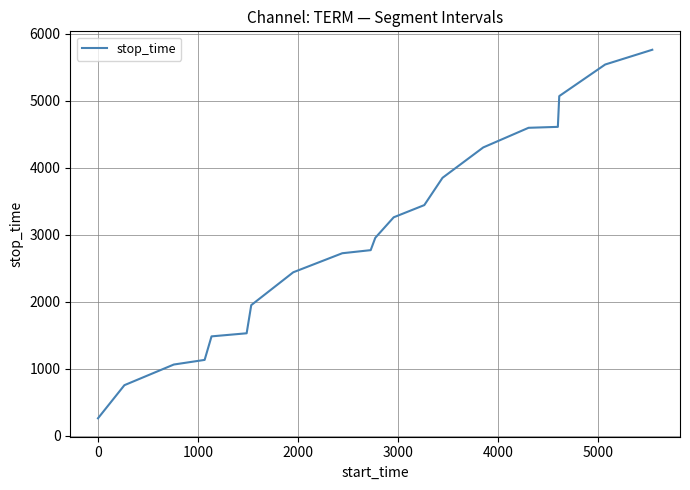

What is the difference between the maximum and minimum values?

5497